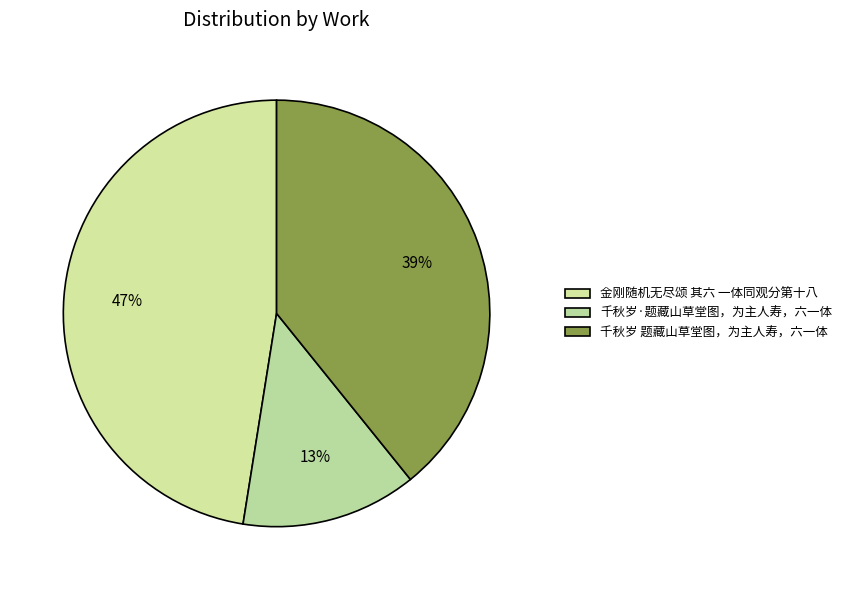

How many slices are in this pie chart?

3